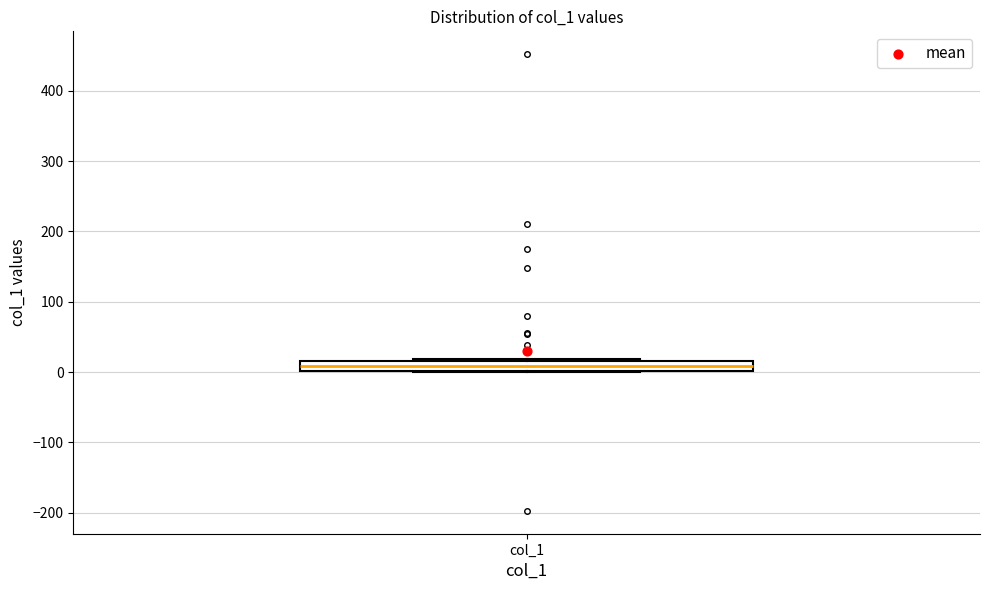

Where does the median line of the box for col_1 sit on the y-axis? The values are not printed on the chart, so give them approximately, as read against the axis.

10